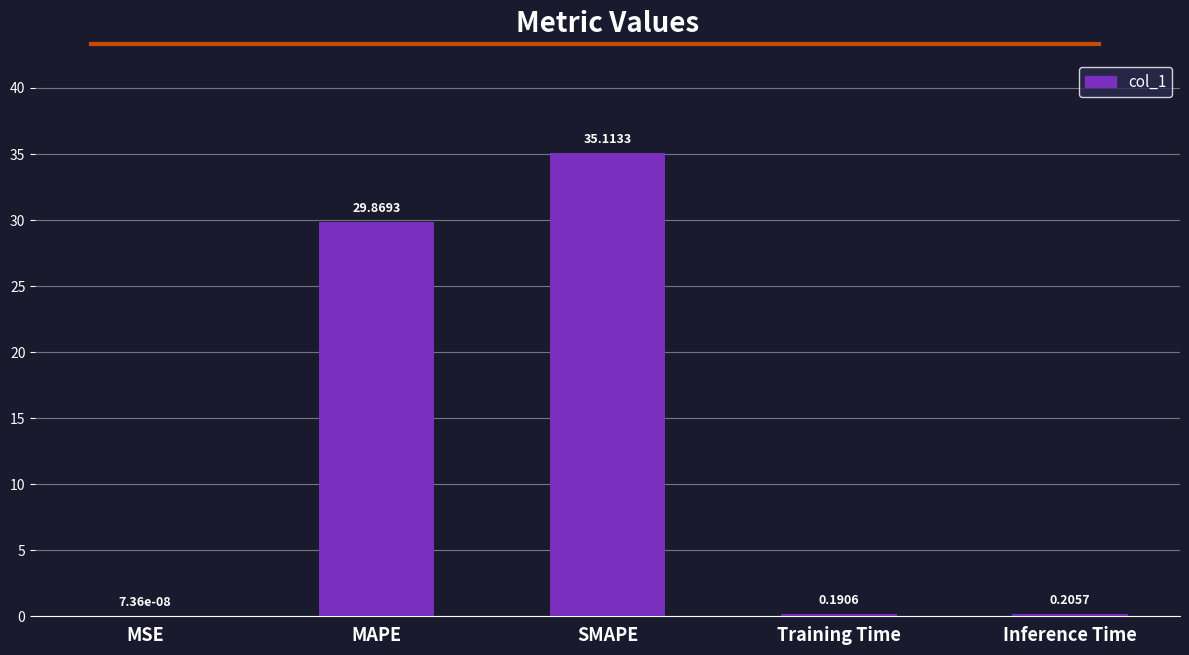

Where is the data nearest to the value 17?

MAPE